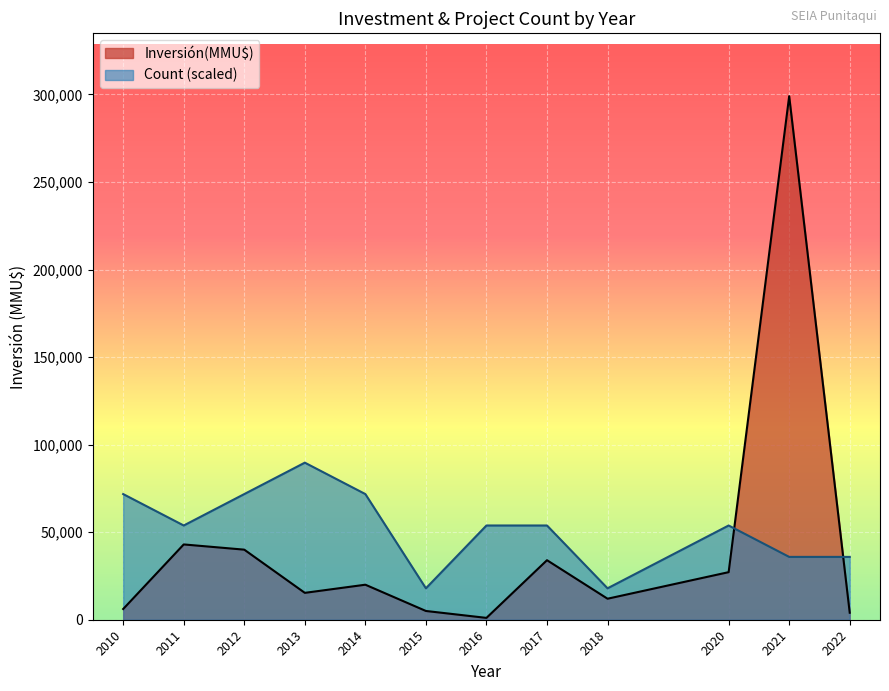

What is the average value of the Inversión(MMU$) series?

42226